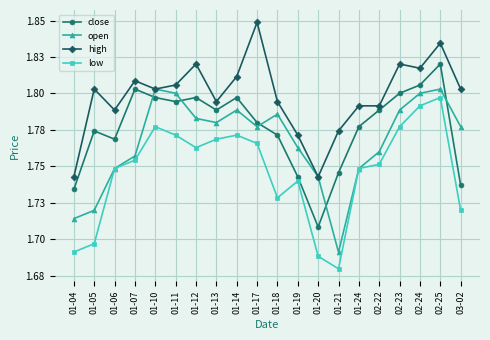

True or false: open and low cross at least once.

False